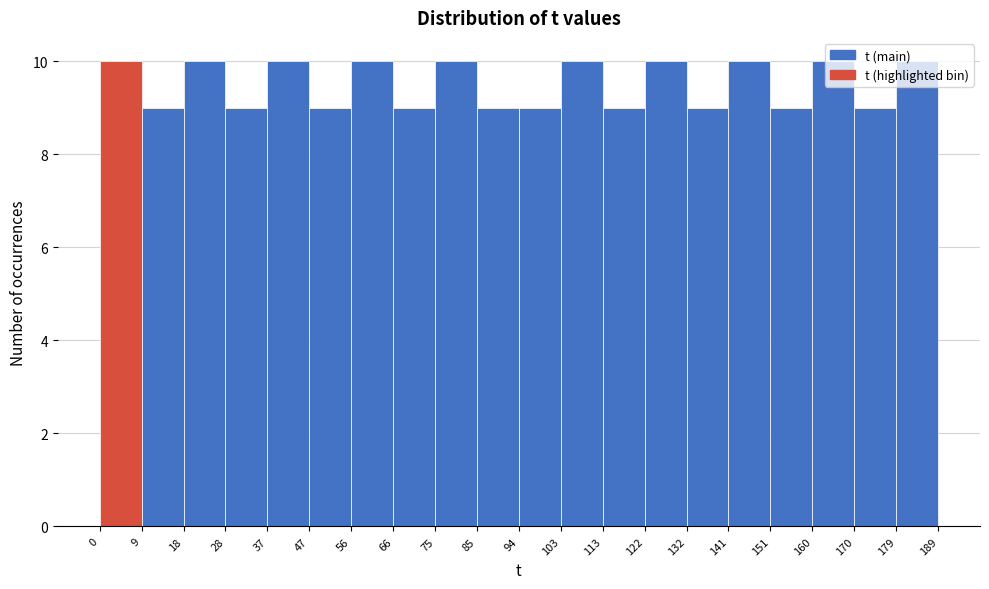

How tall is the bar that spans 66 to 75 on the x-axis? The values are not printed on the chart, so give them approximately, as read against the axis.

9